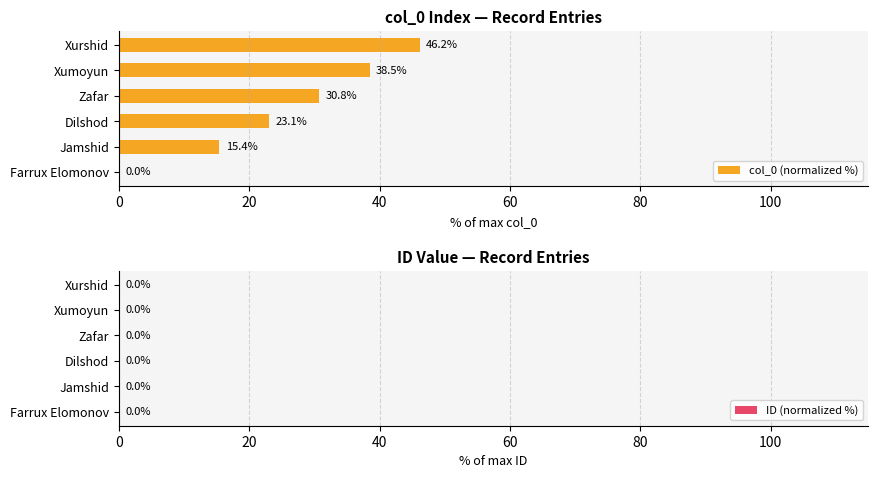

What is the difference between the second highest and second lowest values in the col_0 (normalized %) series?

23.1